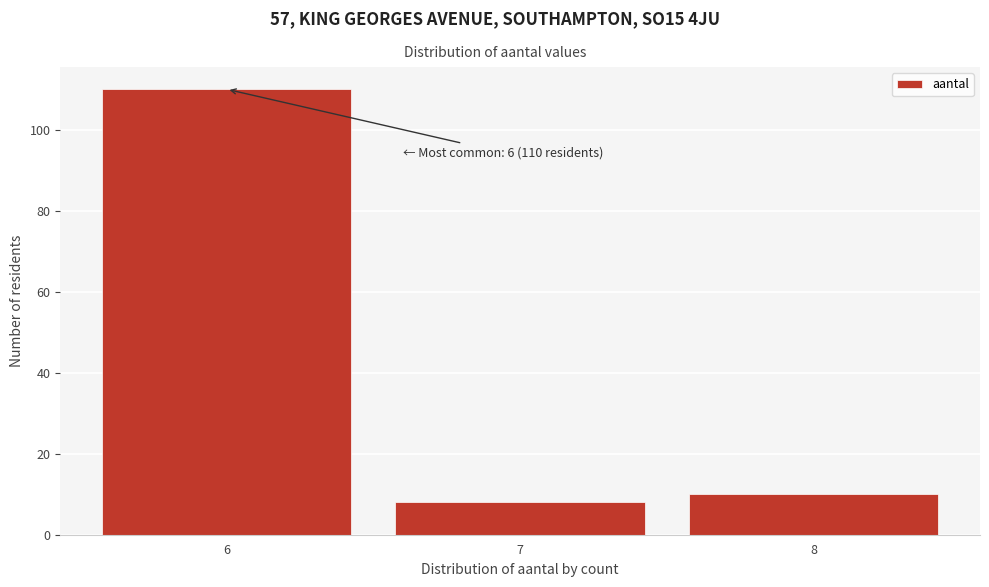

Which range on the x-axis has the tallest bar?

5.5 to 6.5